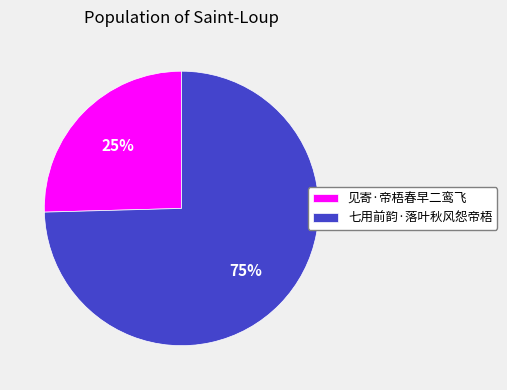

Does any single category account for the majority?

Yes